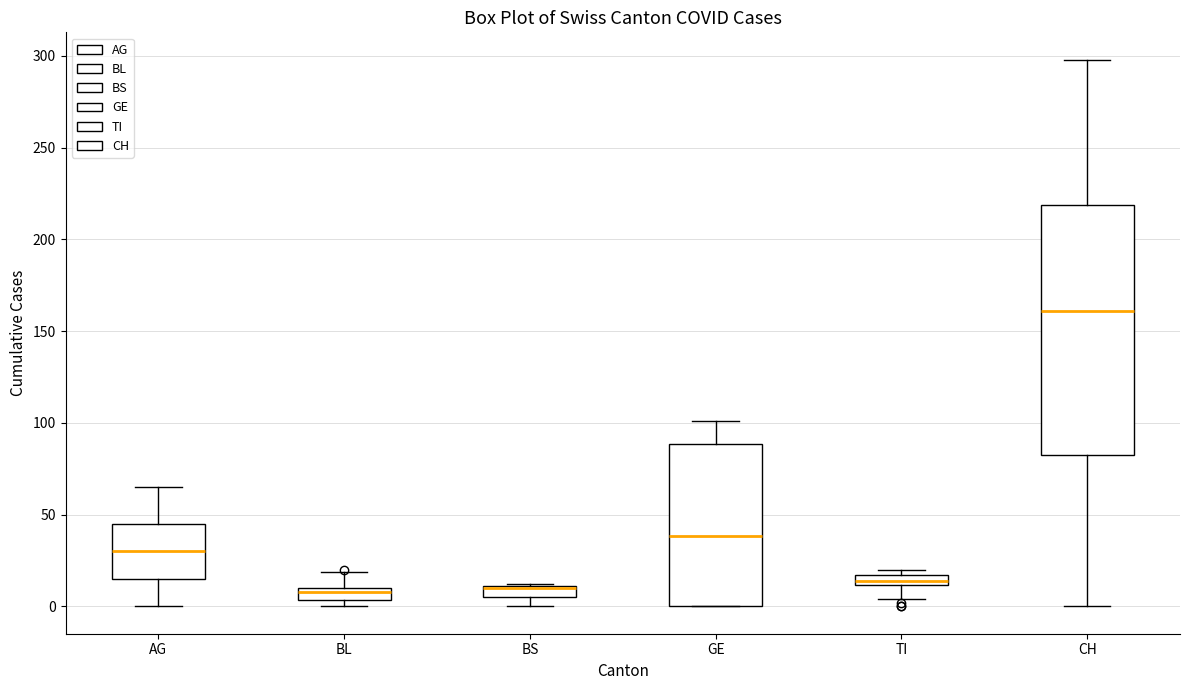

Which box is the tallest, from its lower edge to its upper edge?

CH